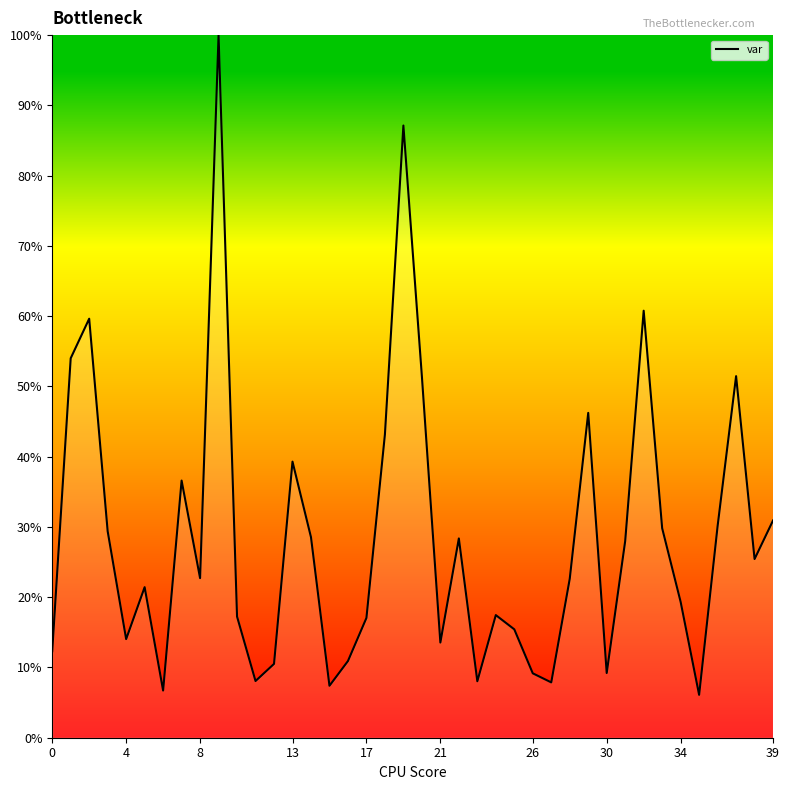

What is the greatest value displayed?

100.0